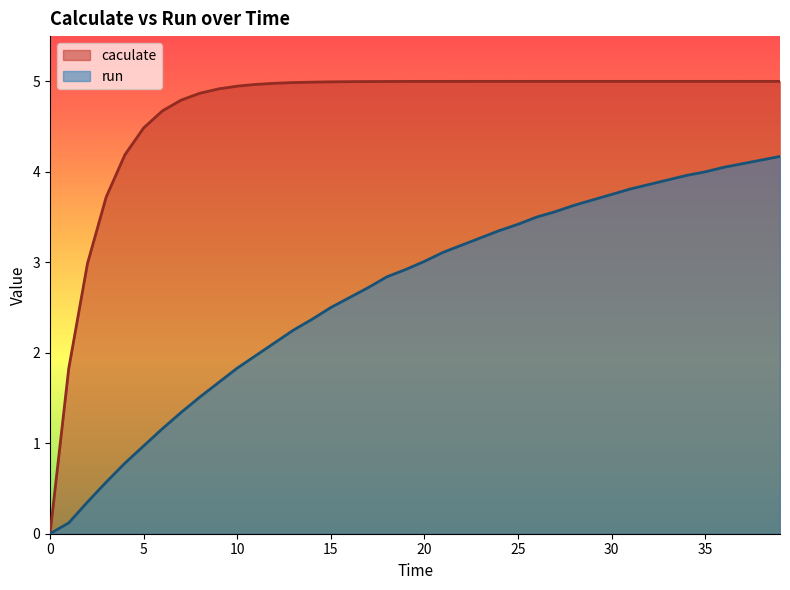

True or false: caculate and run intersect in this chart.

False